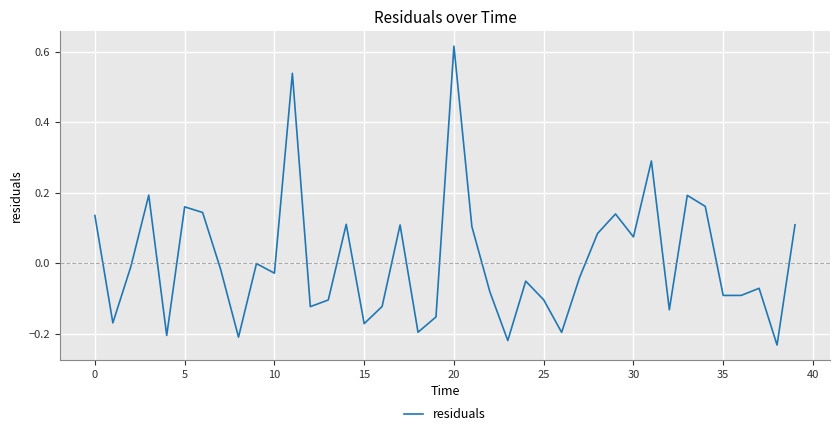

What is the difference between the maximum and minimum values?

0.8